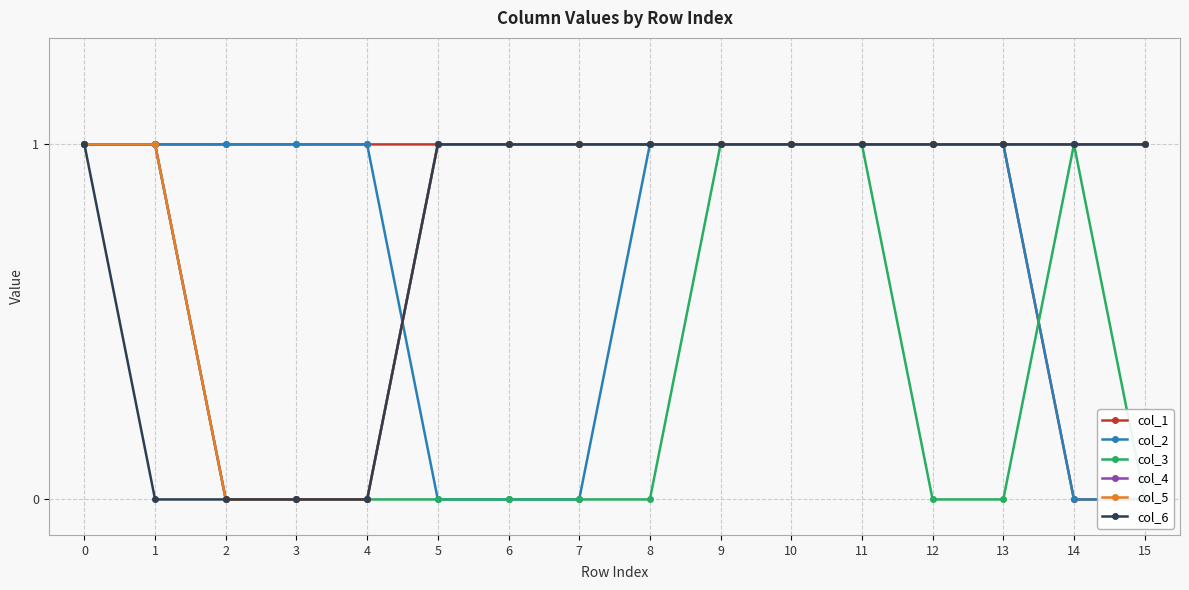

Is it true that col_2 equals 0 at 14?

False